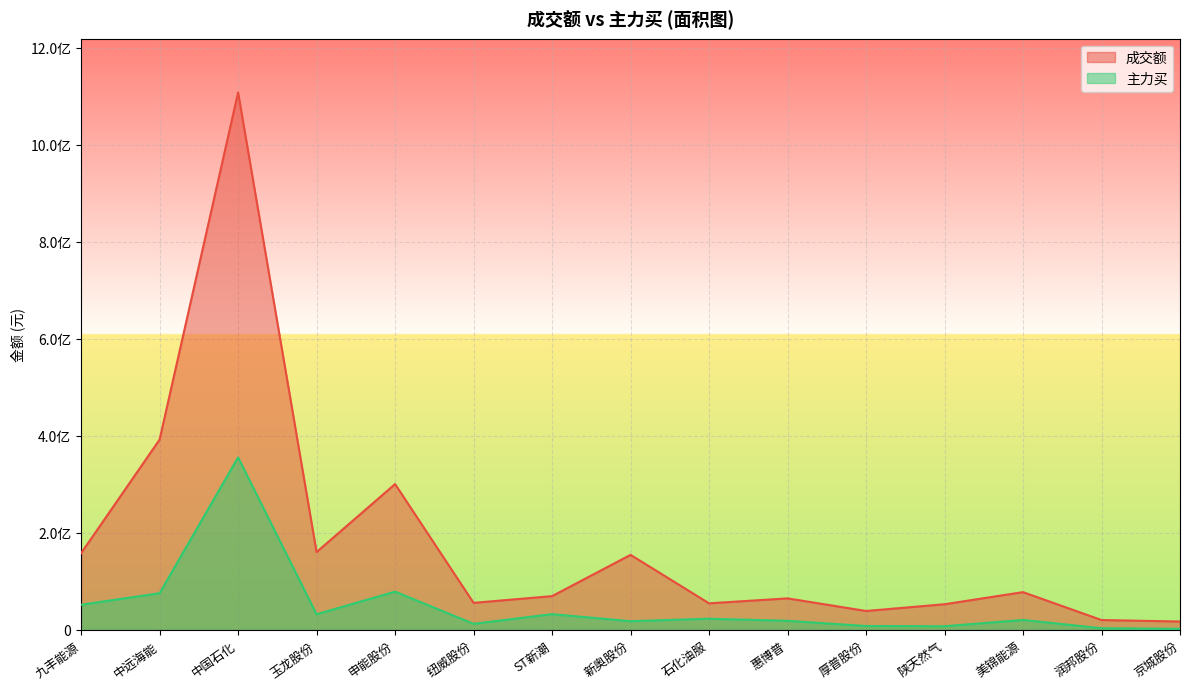

What is the lowest value of the 主力买 series?

2292147